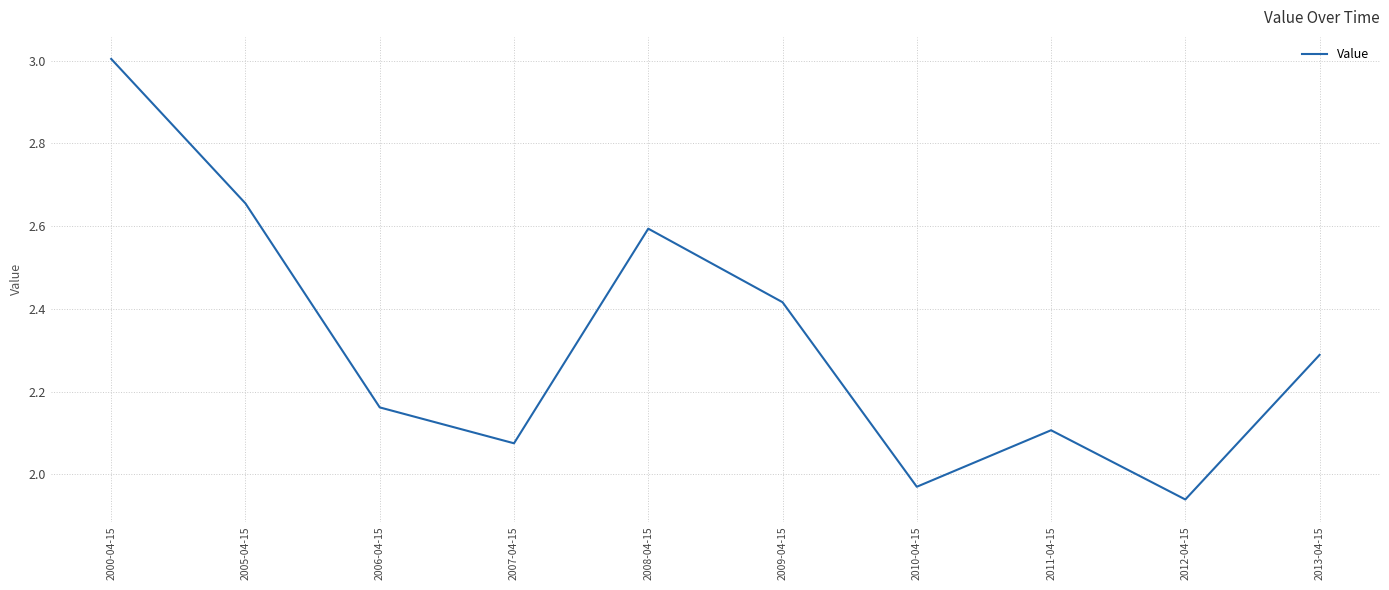

What position from the left is 2012-04-15?

9